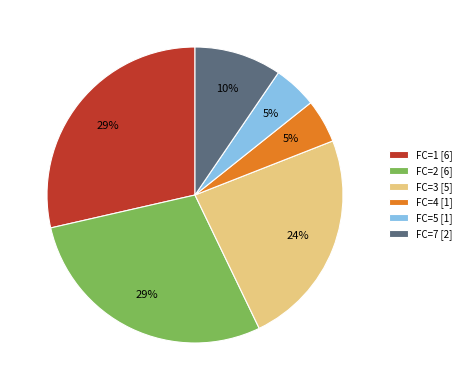

To the nearest percent, what is the combined percentage of FC=1 [6] and FC=5 [1]?

33%